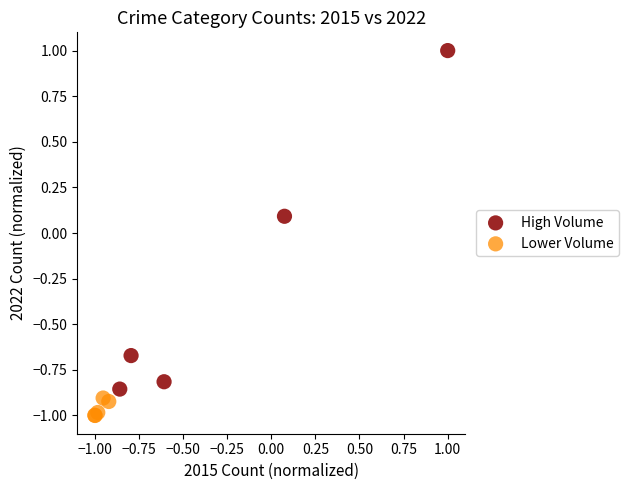

Which series has the largest Y range (max minus min)?

High Volume